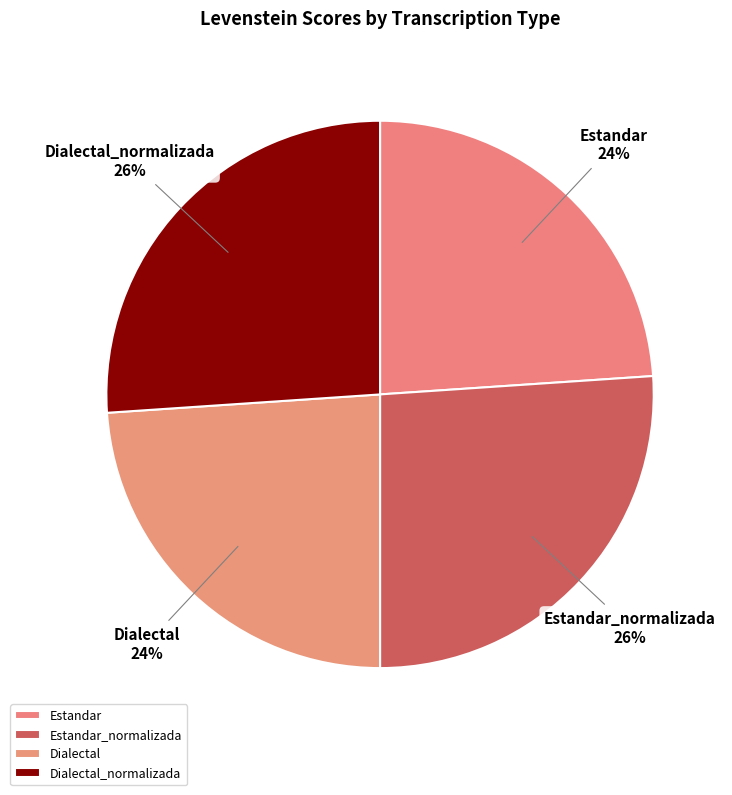

To the nearest percent, what portion does Estandar_normalizada represent?

26%